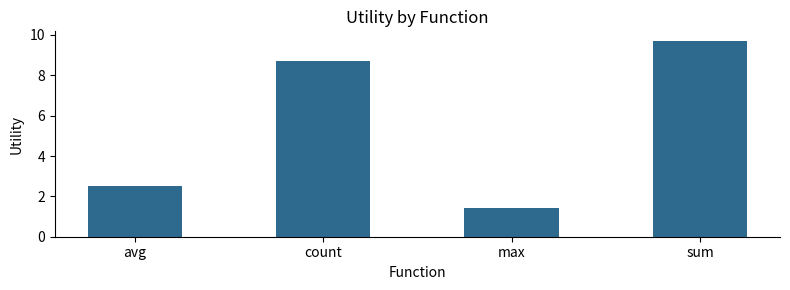

What position from the right is sum?

1